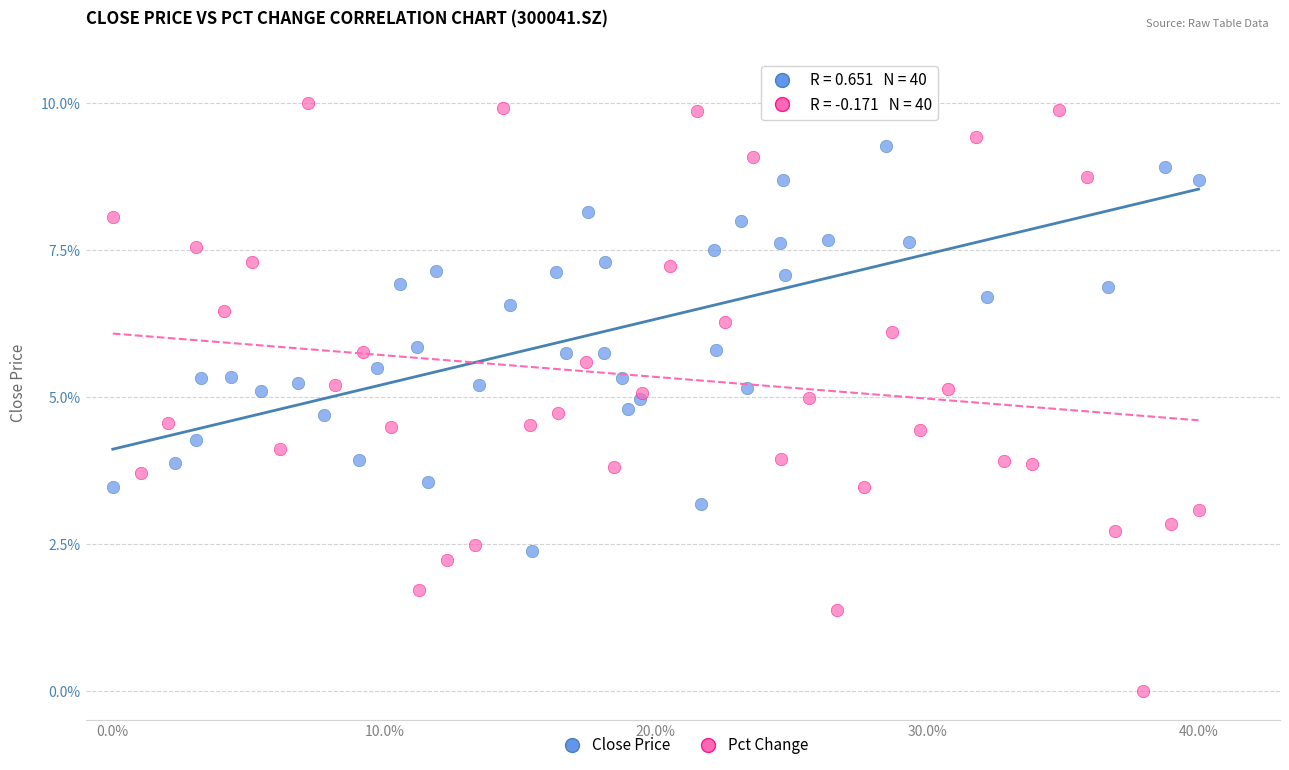

Which series has the largest Y range (max minus min)?

Pct Change